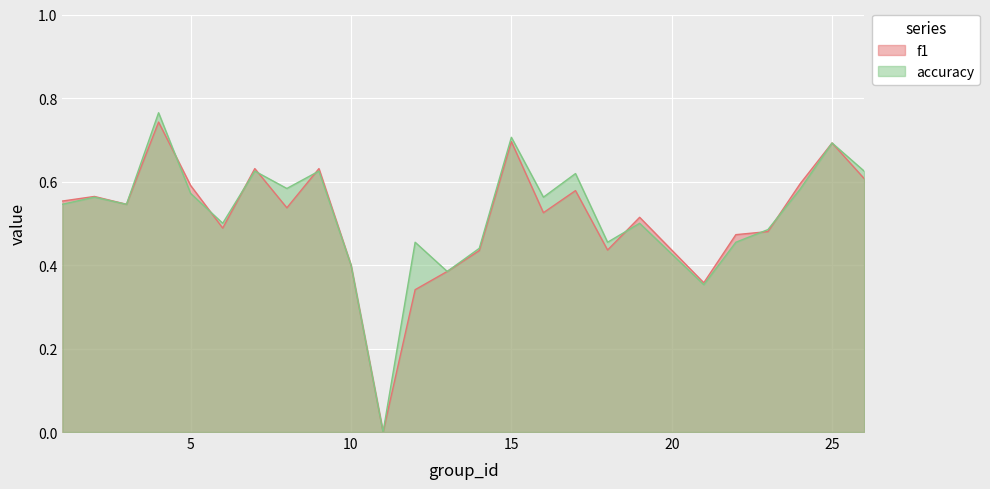

List the series in order of their overall mean, highest first.

accuracy, f1